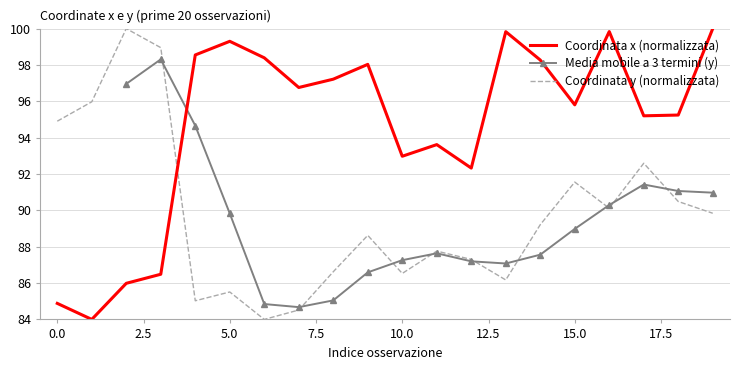

At which category does Coordinata x (normalizzata) reach its first local peak?

5.0